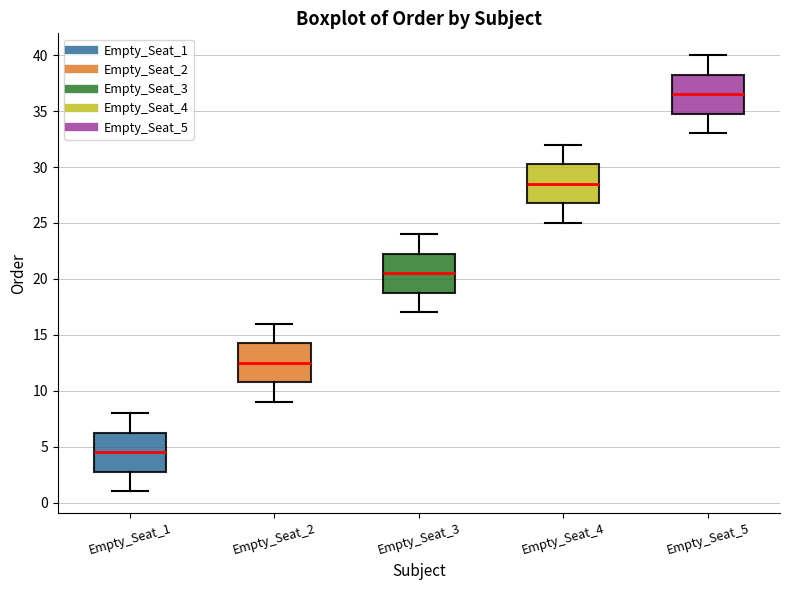

Which box has the lowest median line?

Empty_Seat_1